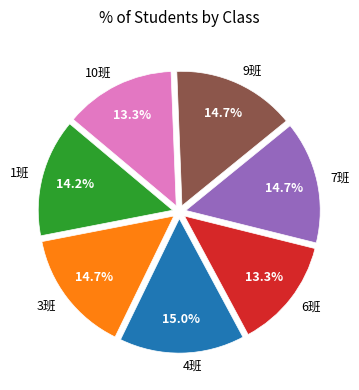

How many slices are in this pie chart?

7